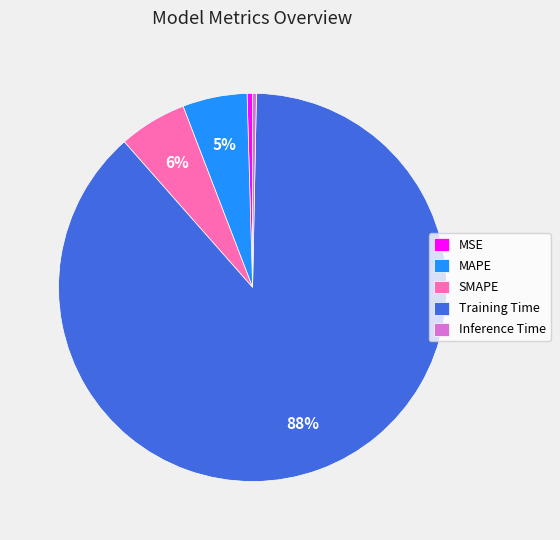

Is there any slice that represents more than half of the pie?

Yes